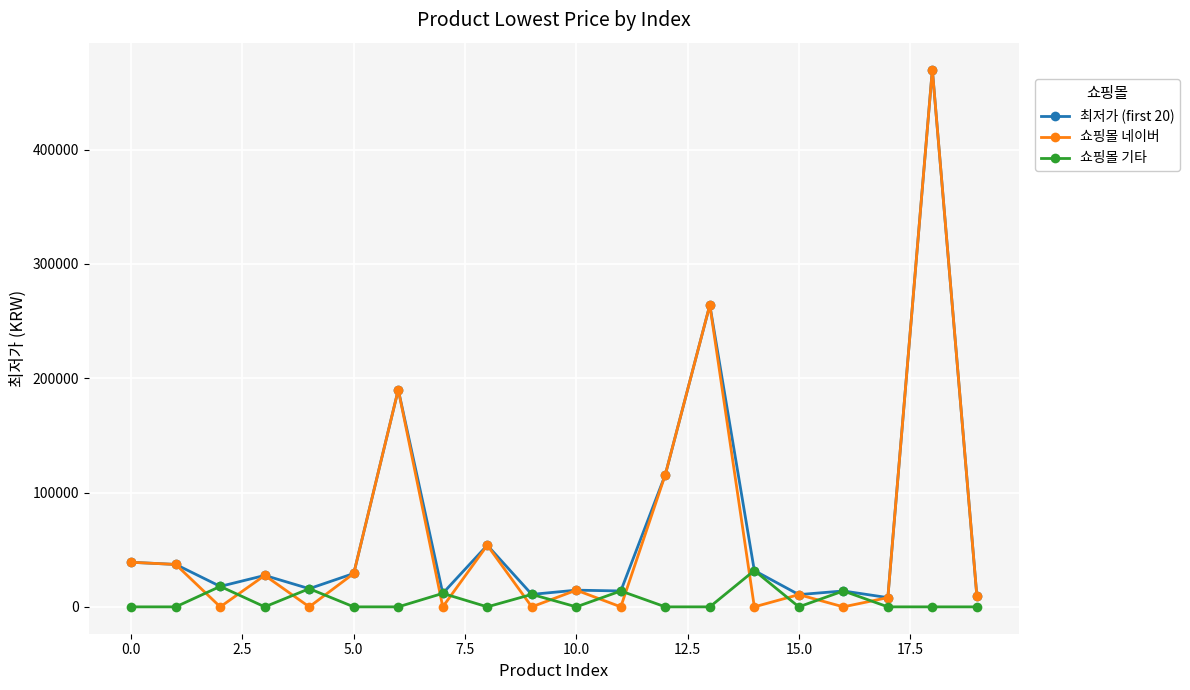

Which series has the widest spread of values?

쇼핑몰 네이버